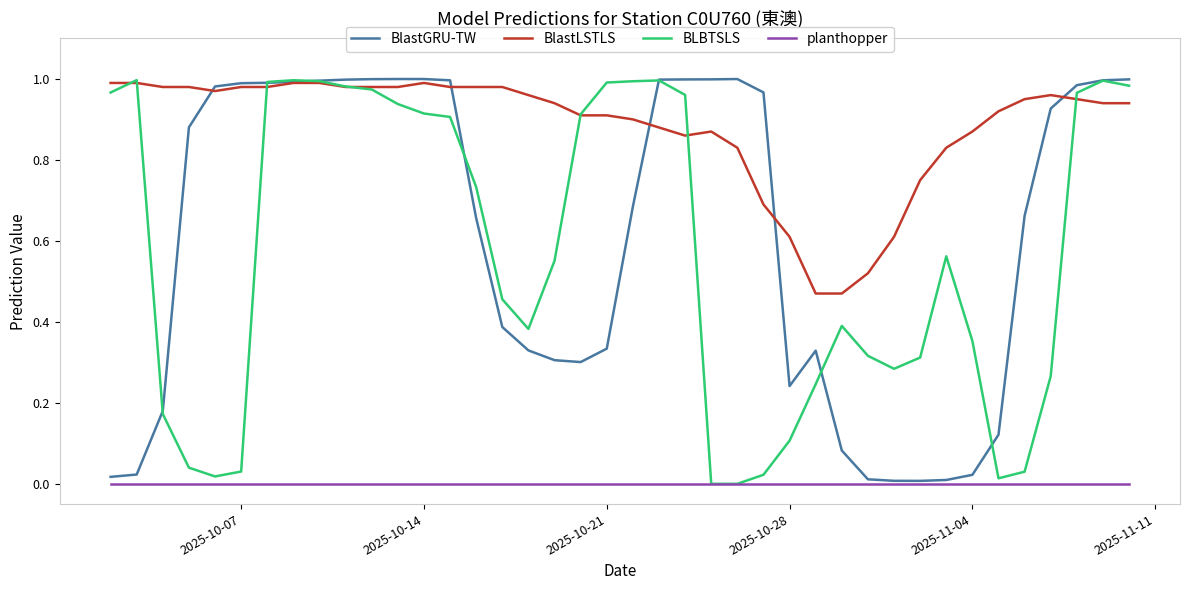

Which series has the largest total across all categories?

BlastLSTLS